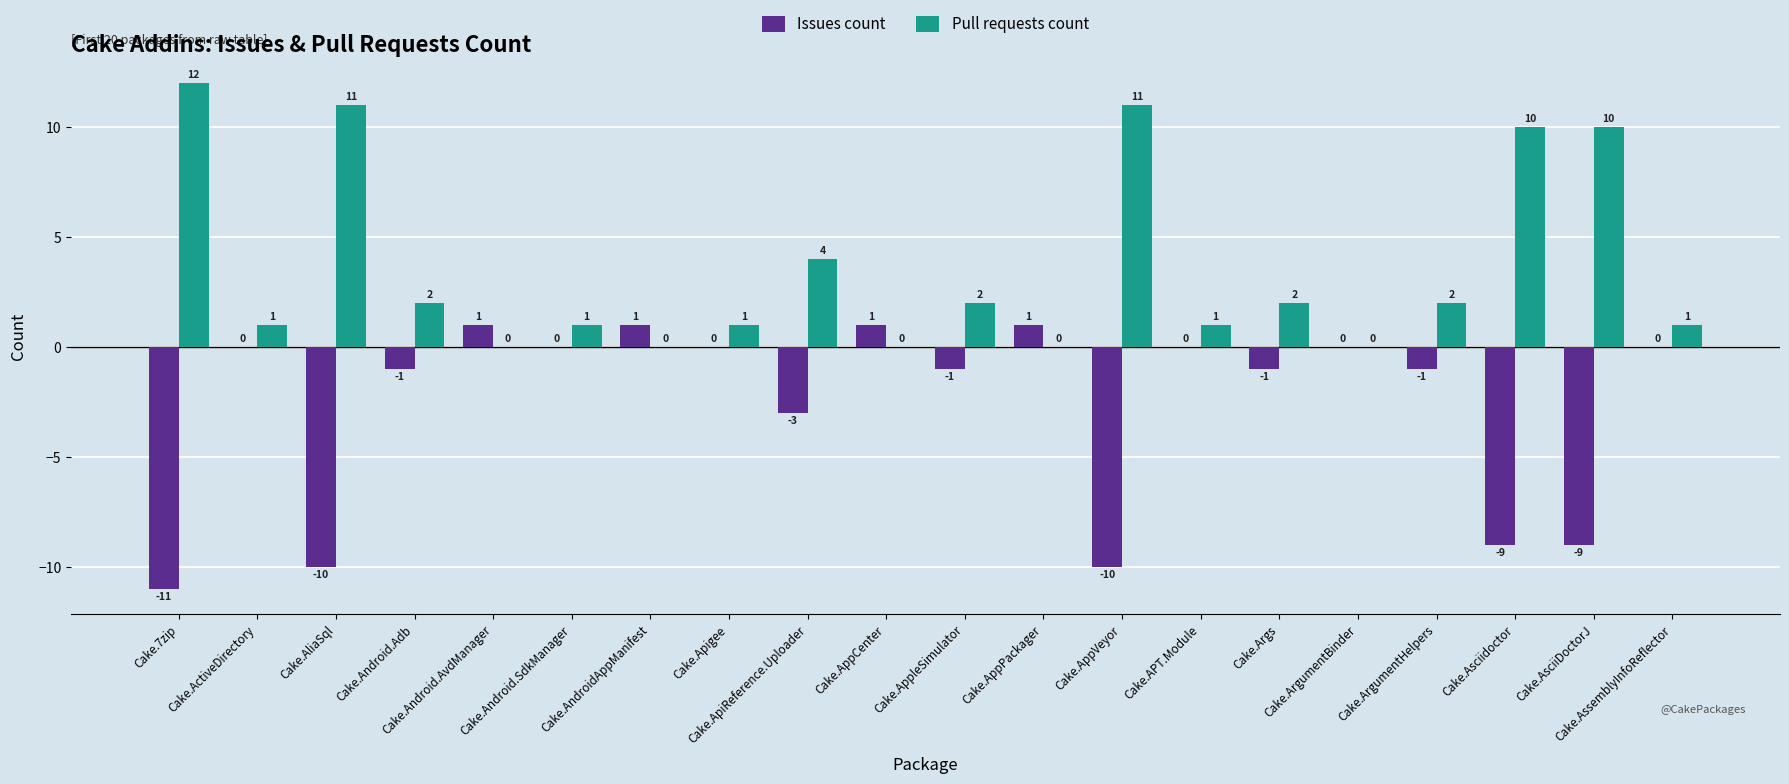

How many data points does each series have?

20